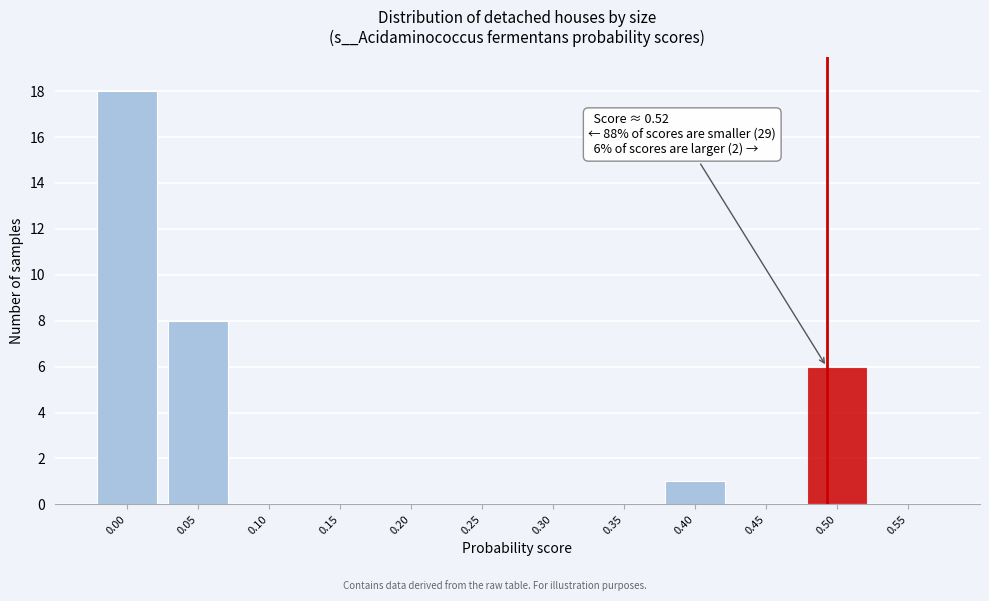

Reading left to right, list all the values displayed in this chart.

0.00=18	0.05=8	0.10=0	0.15=0	0.20=0	0.25=0	0.30=0	0.35=0	0.40=1	0.45=0	0.50=6	0.55=0